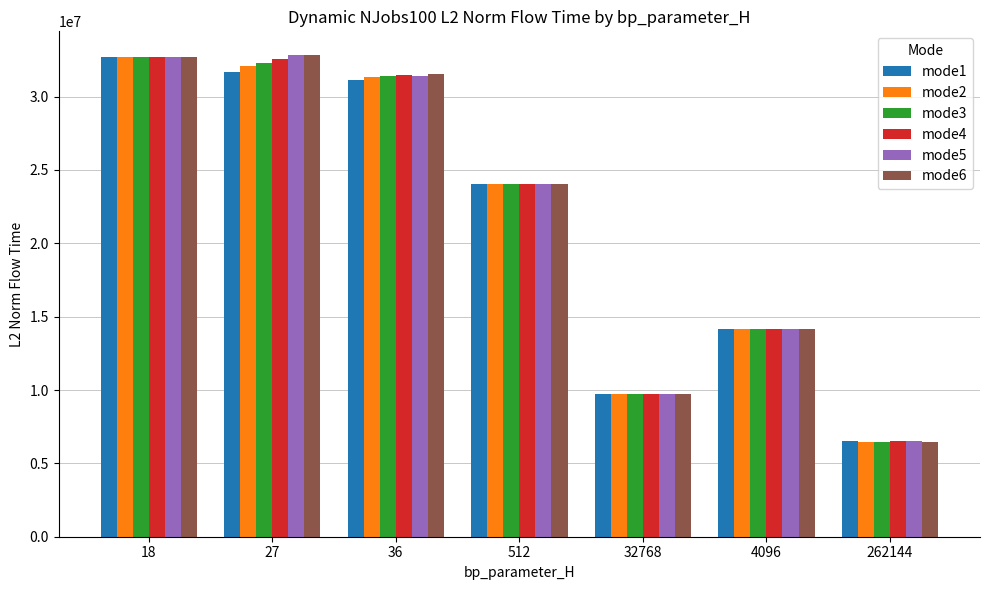

What is the sum of all mode3 values?

150769644.3